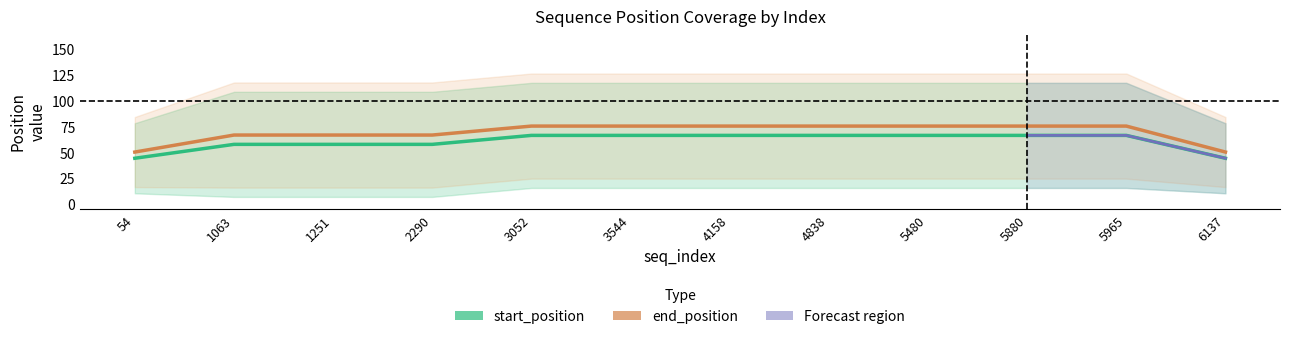

What is the difference between the maximum and minimum values in the end_position series?

25.1